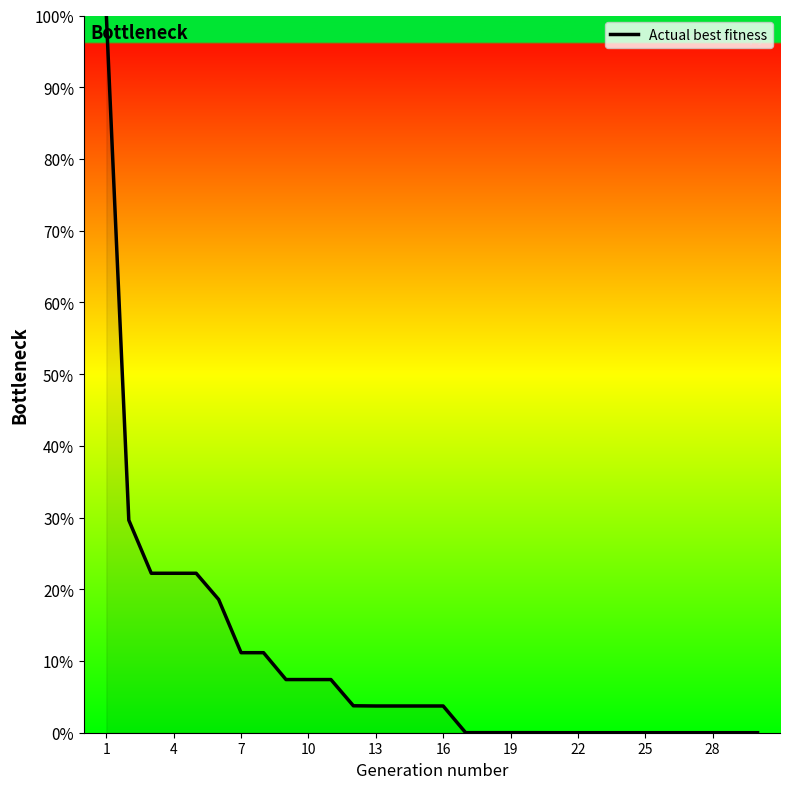

What is the maximum value shown in the chart?

100.0